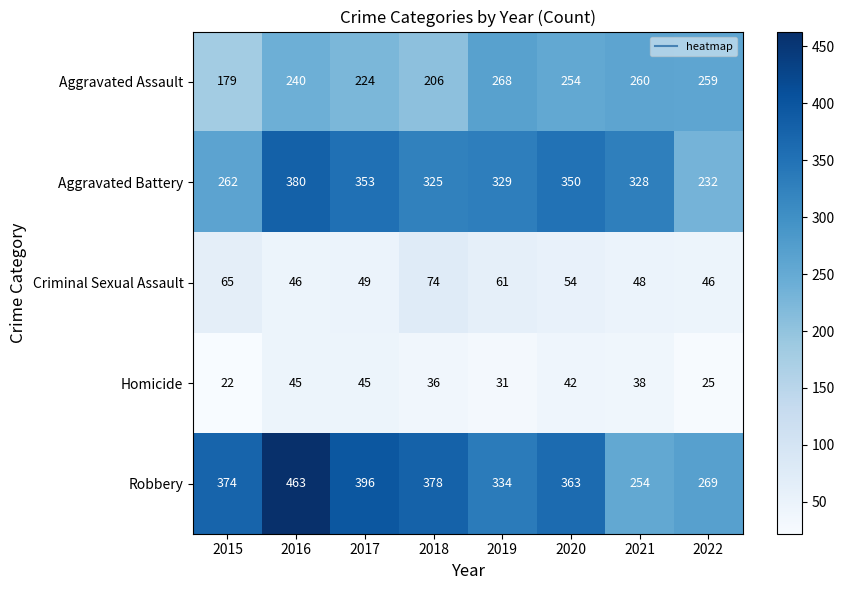

What is the approximate value of Homicide at 2019, to the nearest 5?

30